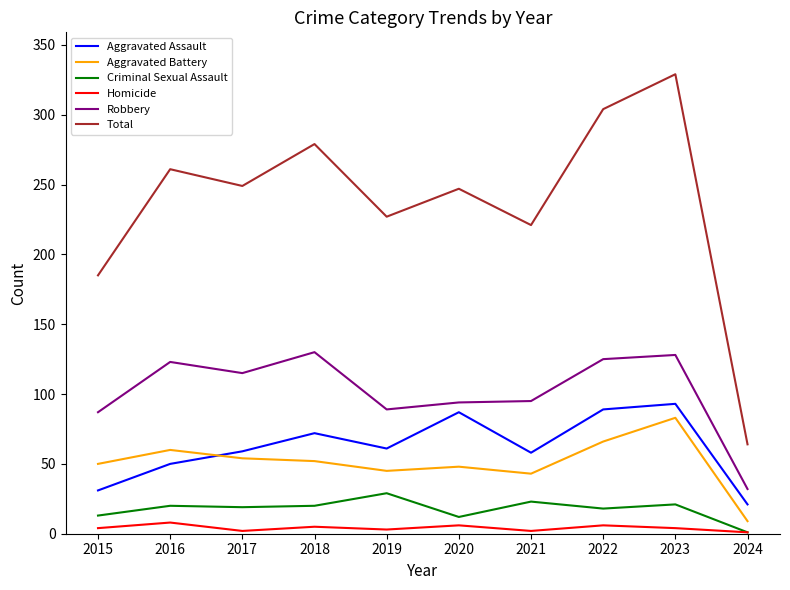

At which category is the sum across all series the highest?

2023